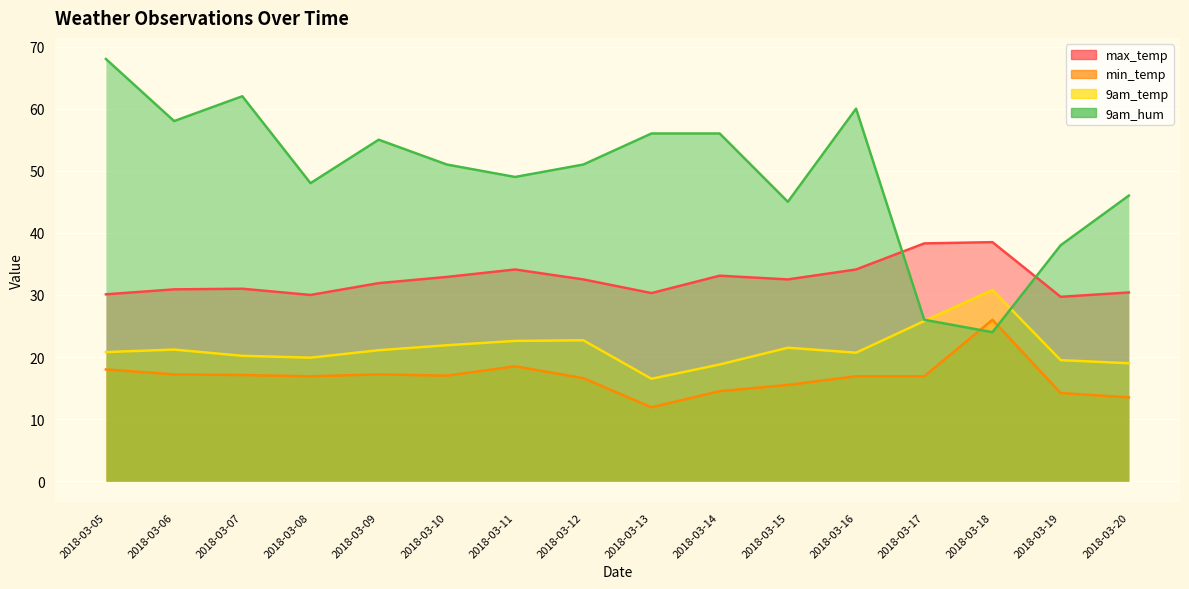

Is the value of min_temp at 2018-03-18 greater than the value of max_temp at 2018-03-20?

No